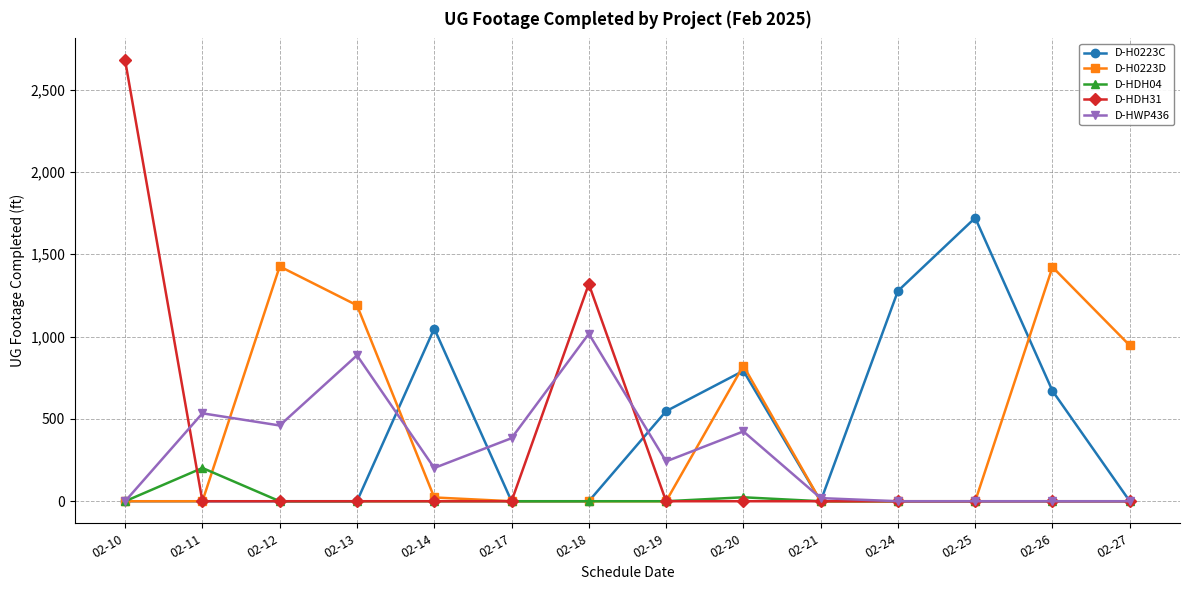

In D-HDH31, how many points are higher than both neighbors (excluding endpoints)?

1